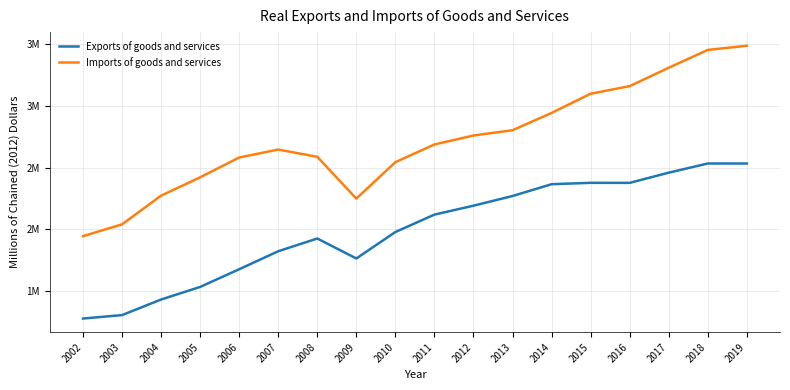

Does the chart have visible grid lines?

Yes